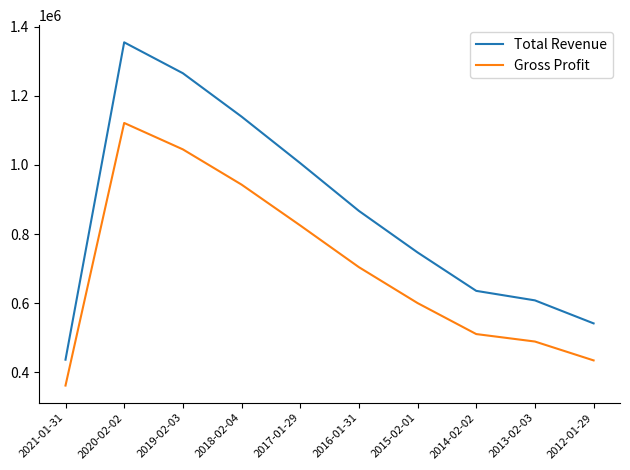

Which series has the largest range (max minus min)?

Total Revenue